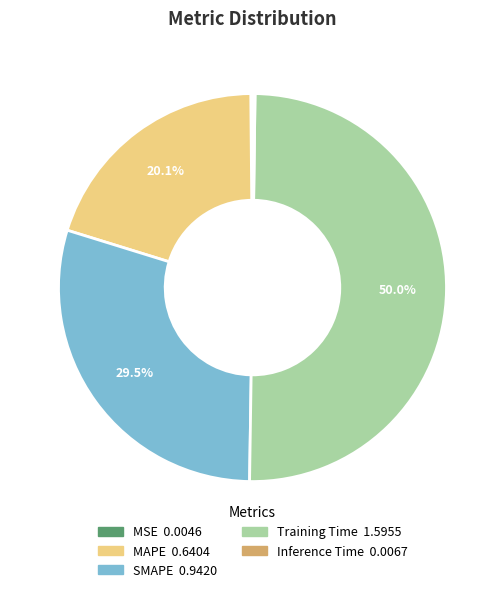

Between MAPE and SMAPE, which is larger?

SMAPE